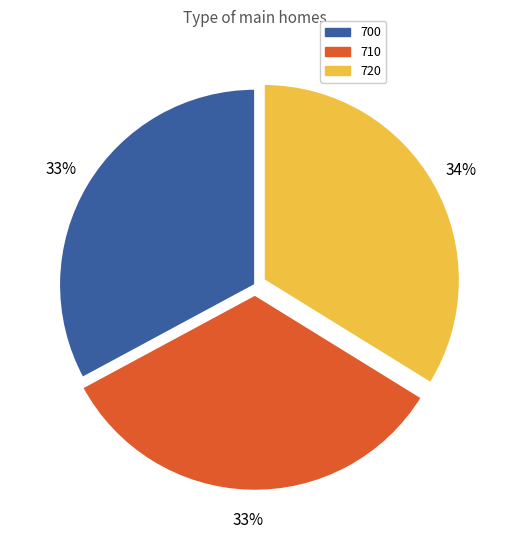

Is 700 the majority of the pie?

No